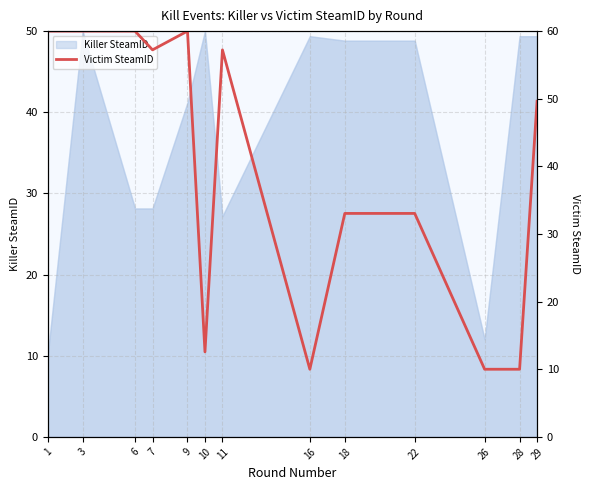

Where is the data nearest to the value 35?

18